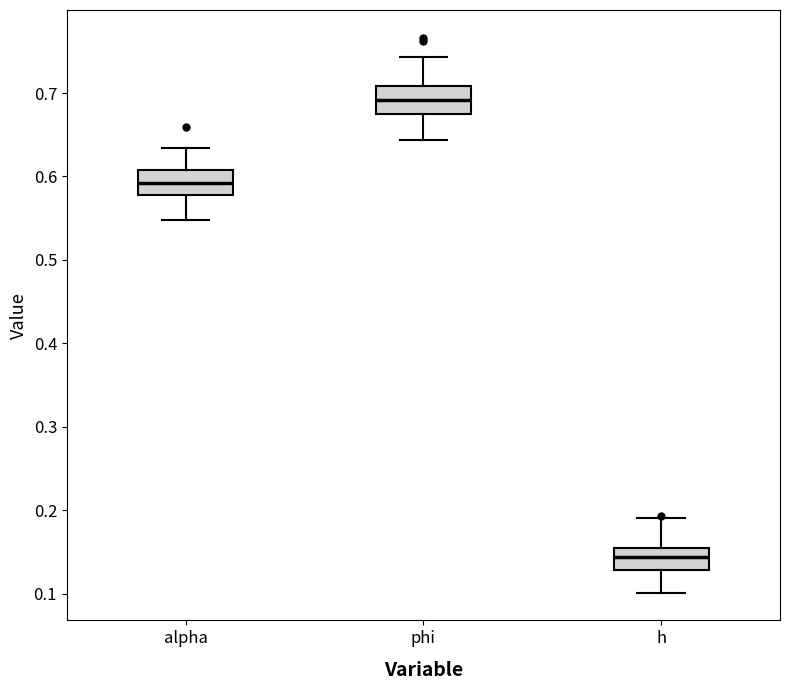

Reading left to right, read every box against the y-axis: the position of its median line, the range the box covers, and the ends of its whiskers. The values are not printed on the chart, so give them approximately, as read against the axis.

alpha: median 0.59, box 0.58 to 0.61, whiskers 0.55 to 0.63
phi: median 0.69, box 0.68 to 0.71, whiskers 0.64 to 0.74
h: median 0.14, box 0.13 to 0.15, whiskers 0.10 to 0.19